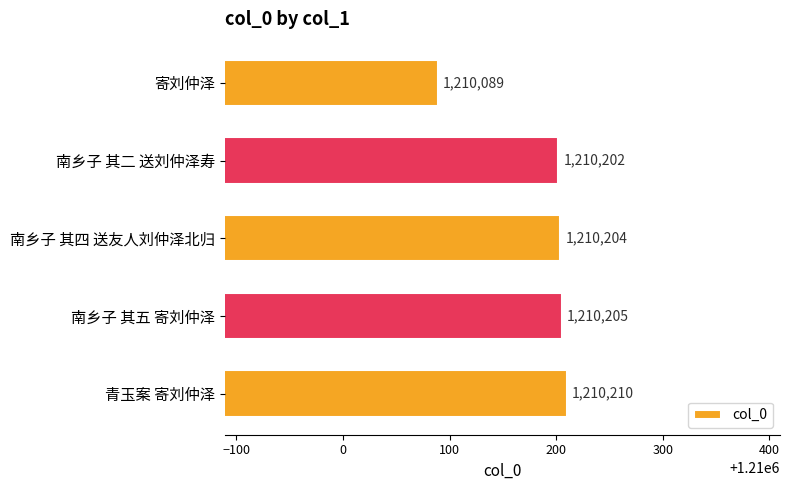

What is the greatest value displayed?

1210210